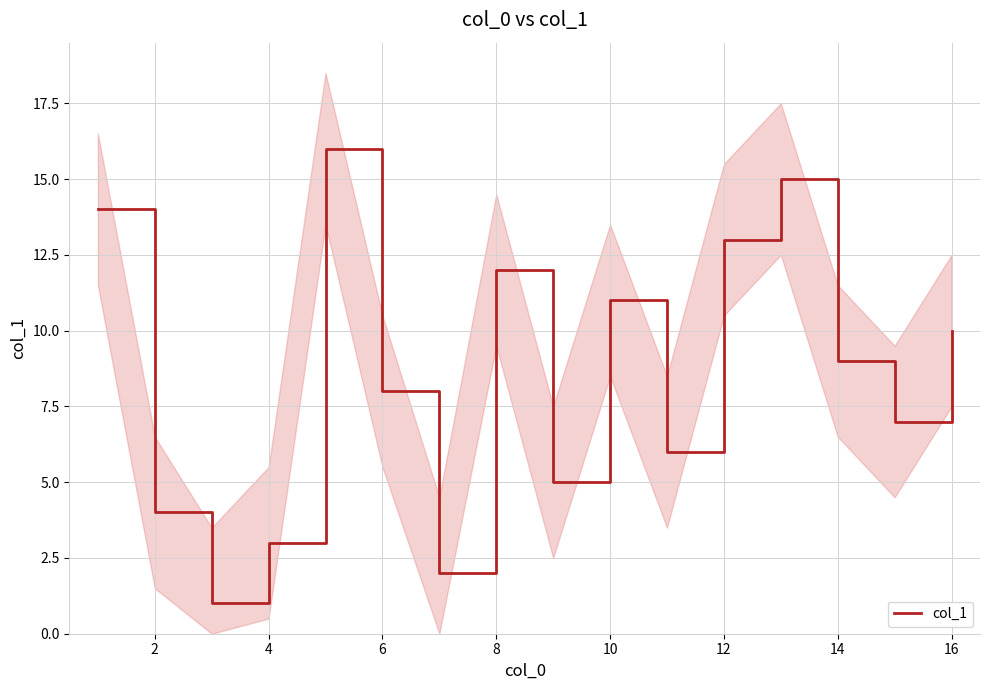

True or false: col_1 has a value of 13 at 14.

False